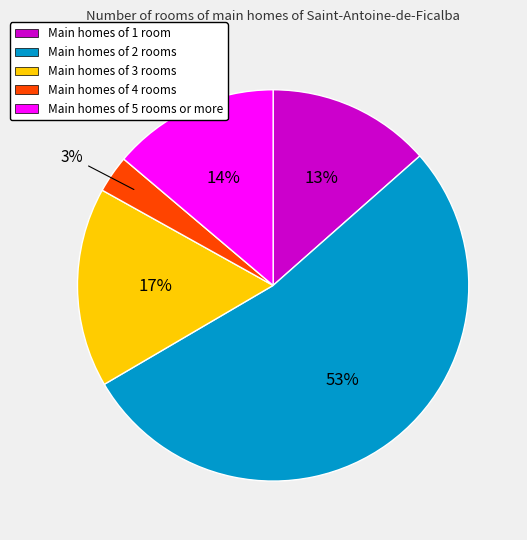

To the nearest percent, what is the difference between the largest and smallest slice percentages?

50%